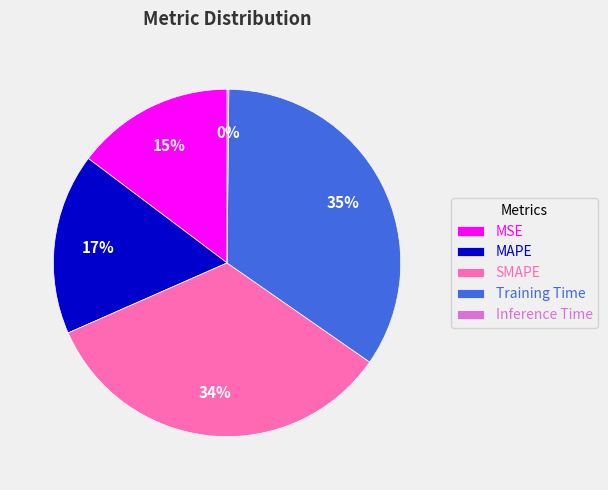

Which slice is the largest?

Training Time